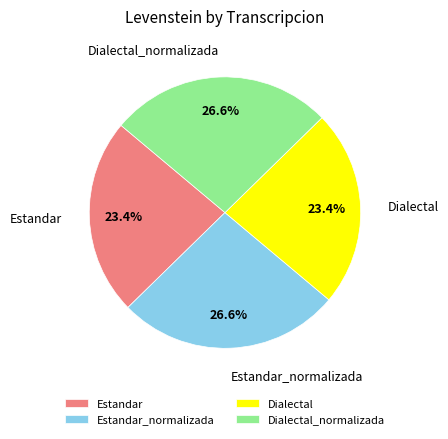

To the nearest percent, what is the difference between the largest and smallest slice percentages?

3%